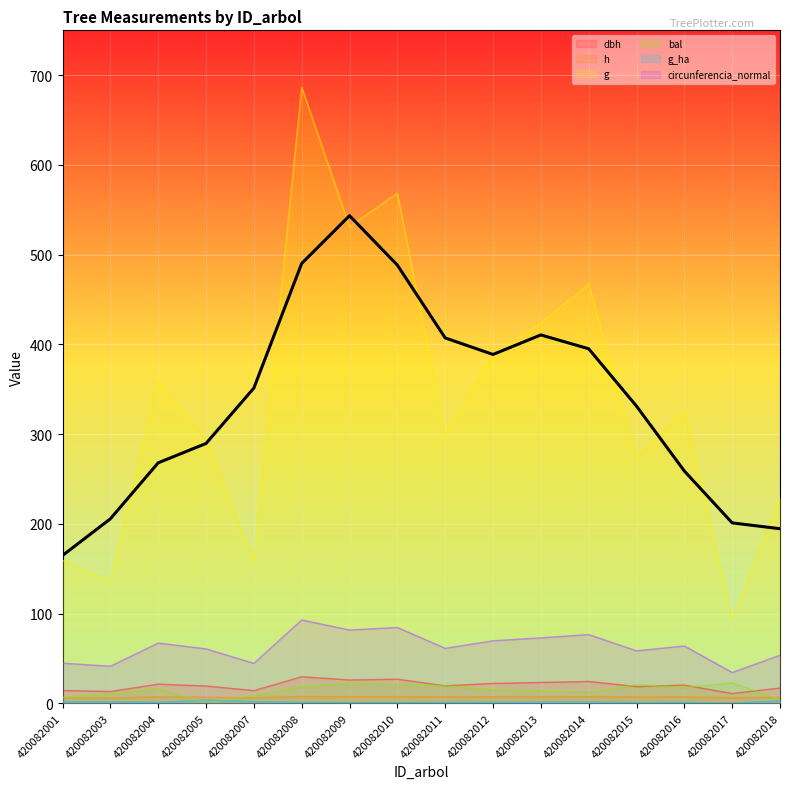

At which category does g_ha reach its first local valley?

420082004